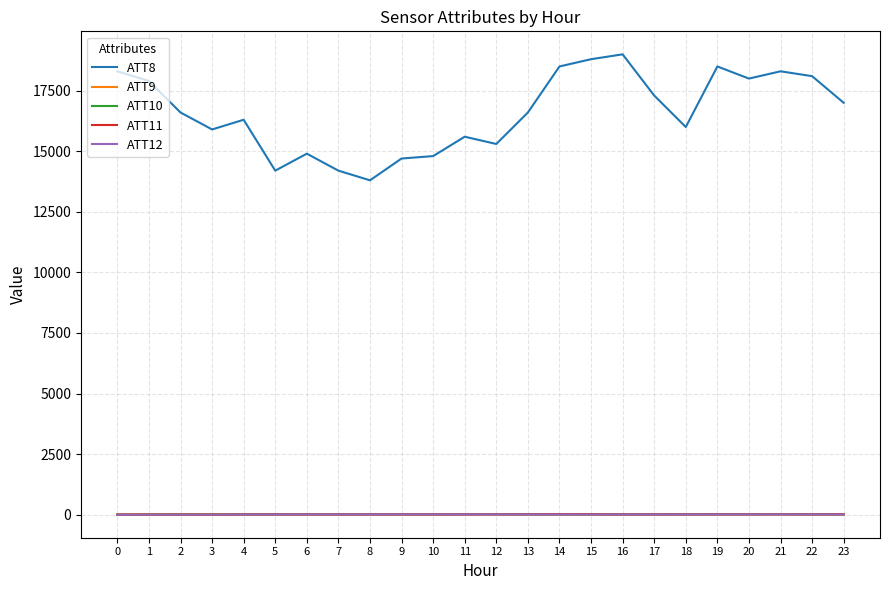

True or false: ATT8 and ATT12 cross at least once.

False